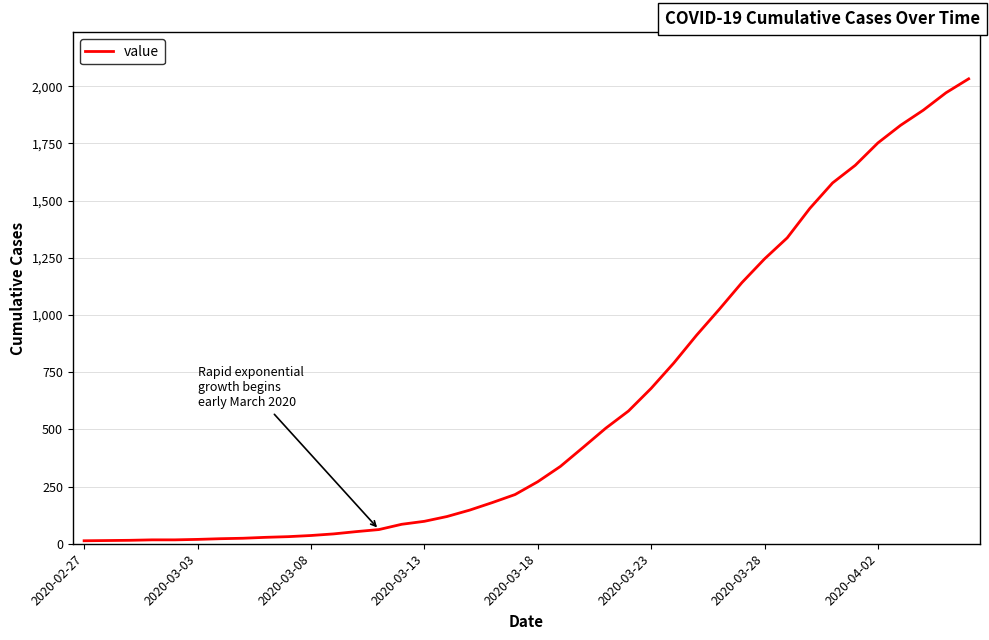

What is the difference between the maximum and minimum values?

2019